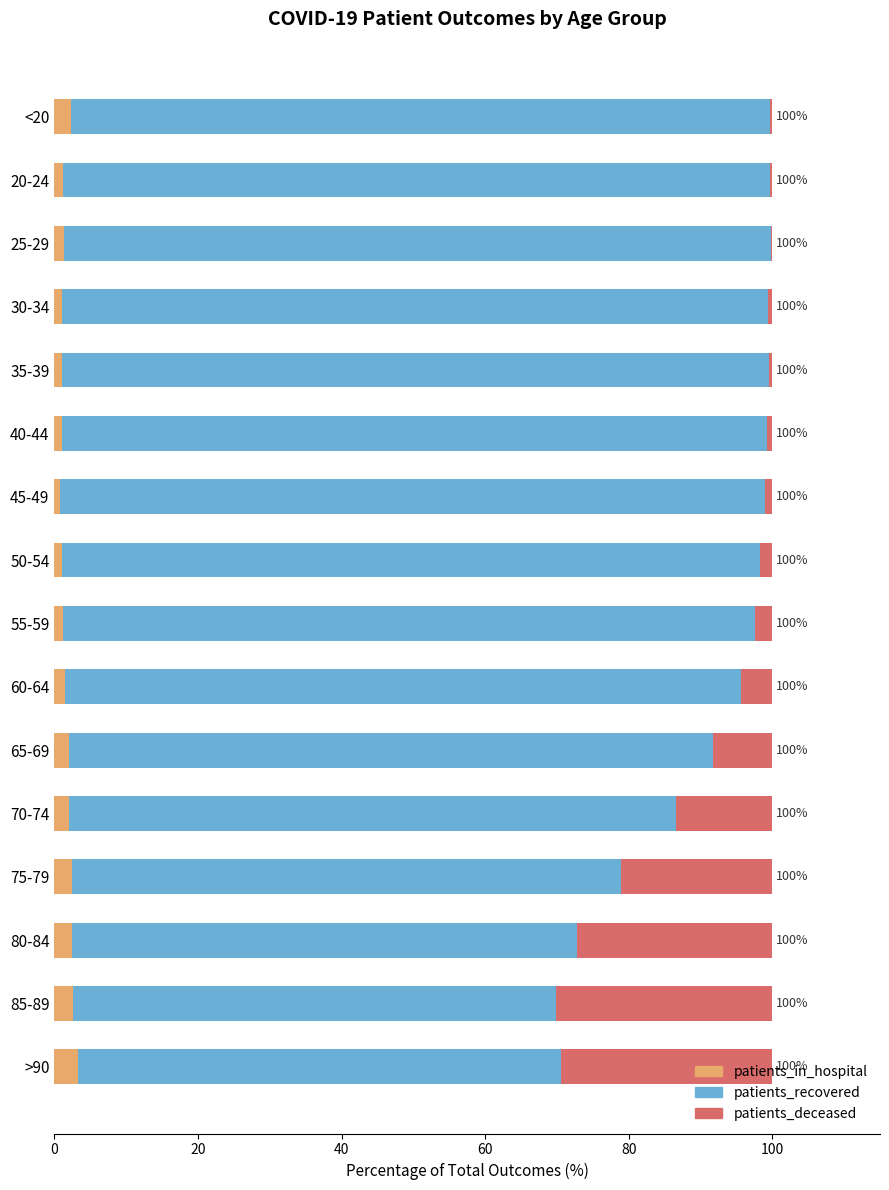

What is the highest value of the patients_in_hospital series?

3.2